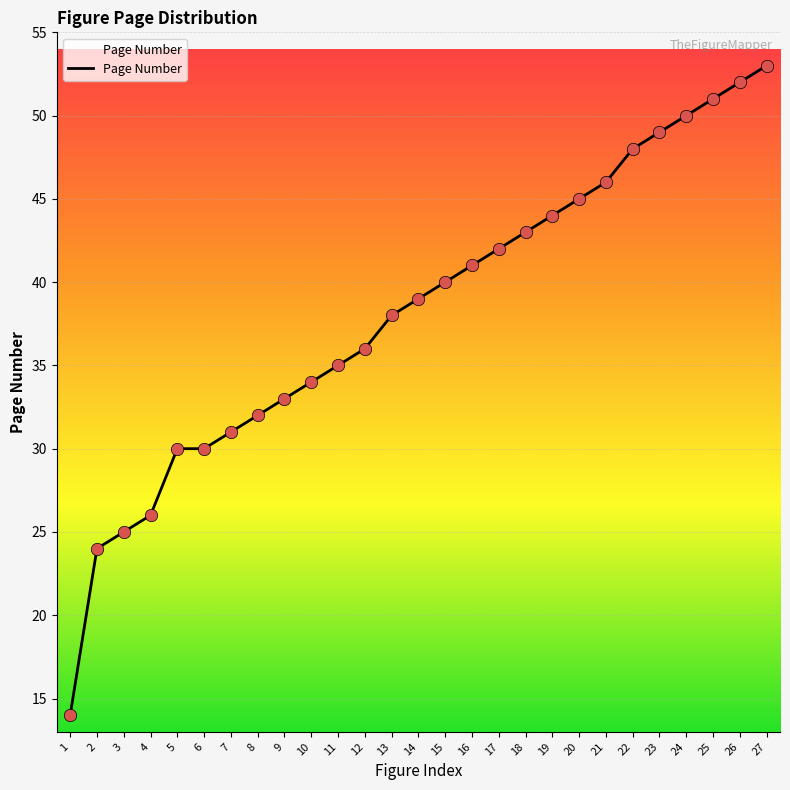

What is the change in value from 17 to 22?

+6